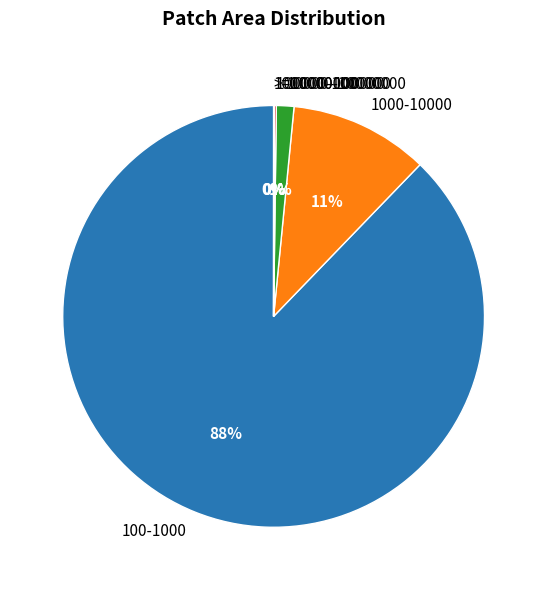

To the nearest percent, what is the difference between the largest and smallest slice percentages?

88%